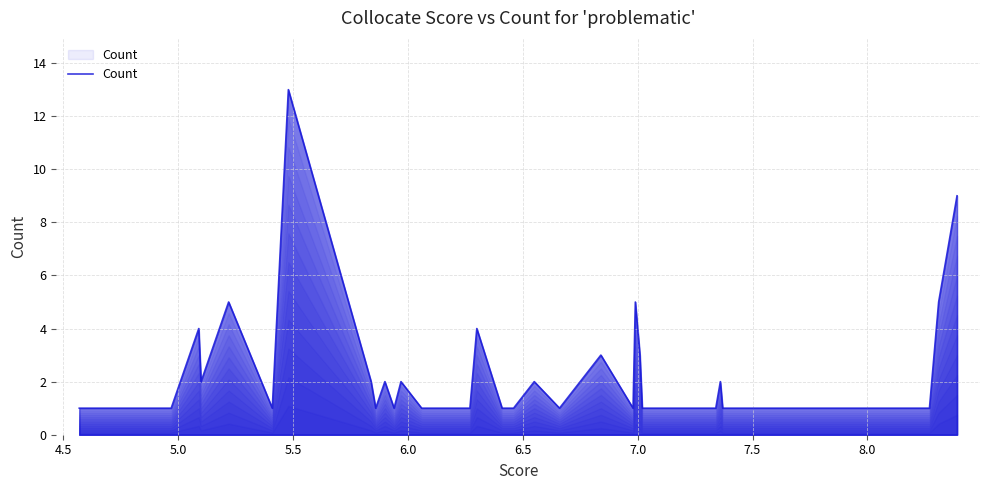

What is the greatest value displayed?

13